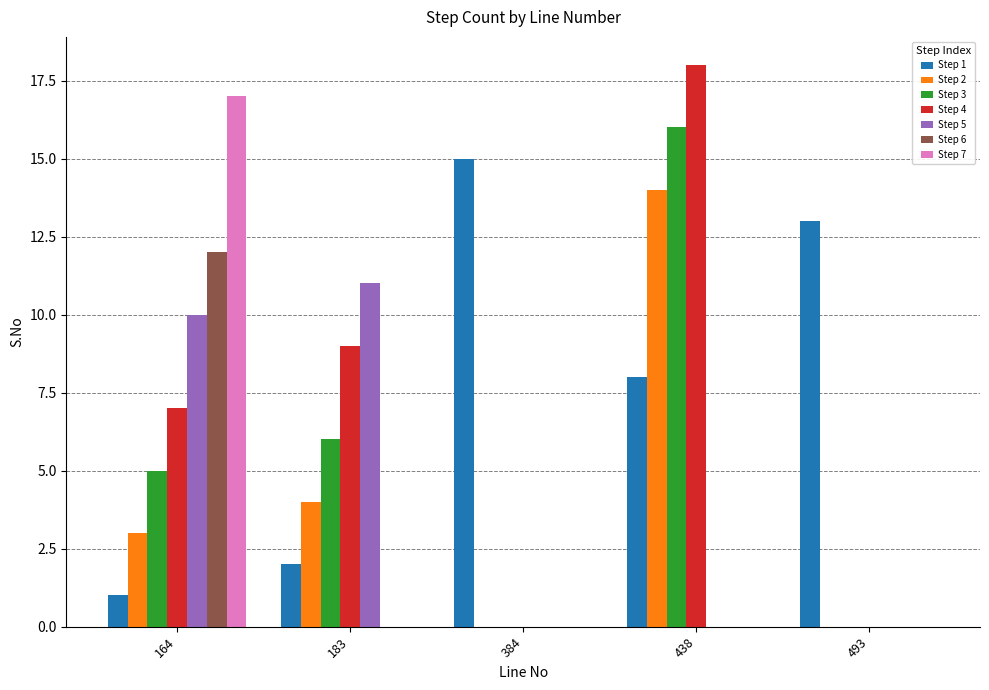

True or false: Step 5 has a value of 5 at 493.

False